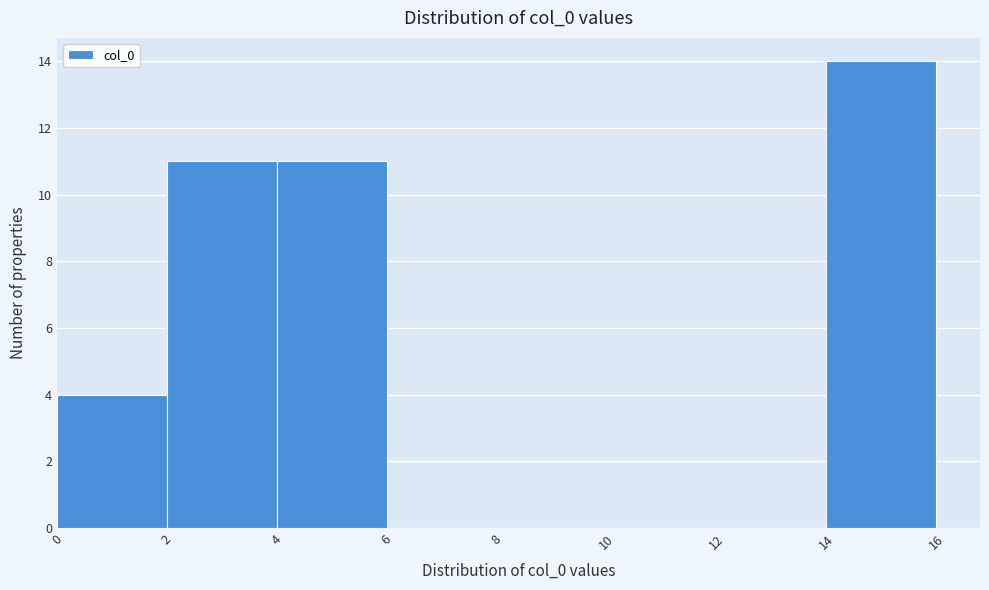

Over which range of the x-axis is the bar tallest?

14 to 16